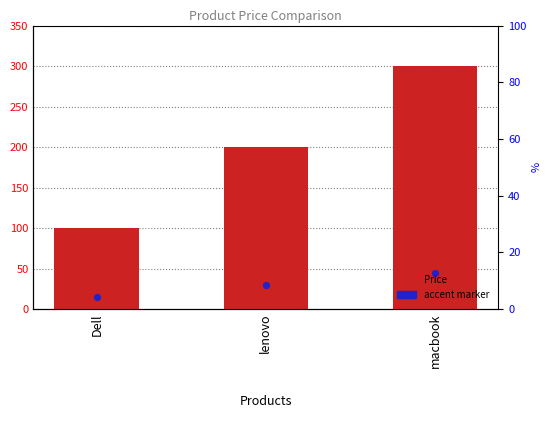

Between Dell and lenovo, which is larger?

lenovo